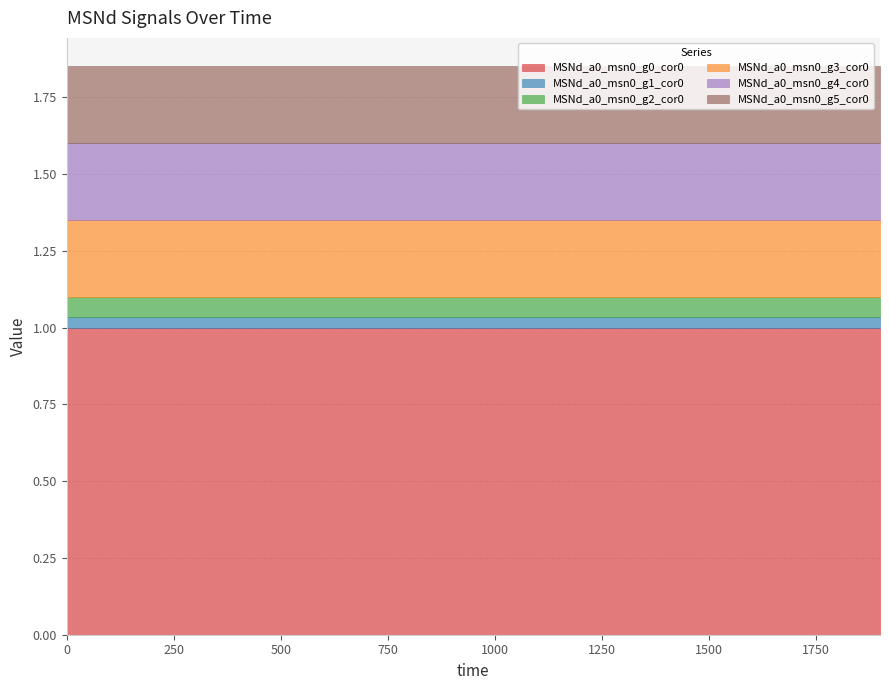

Is the value of MSNd_a0_msn0_g2_cor0 at 100 greater than the value of MSNd_a0_msn0_g3_cor0 at 0?

No